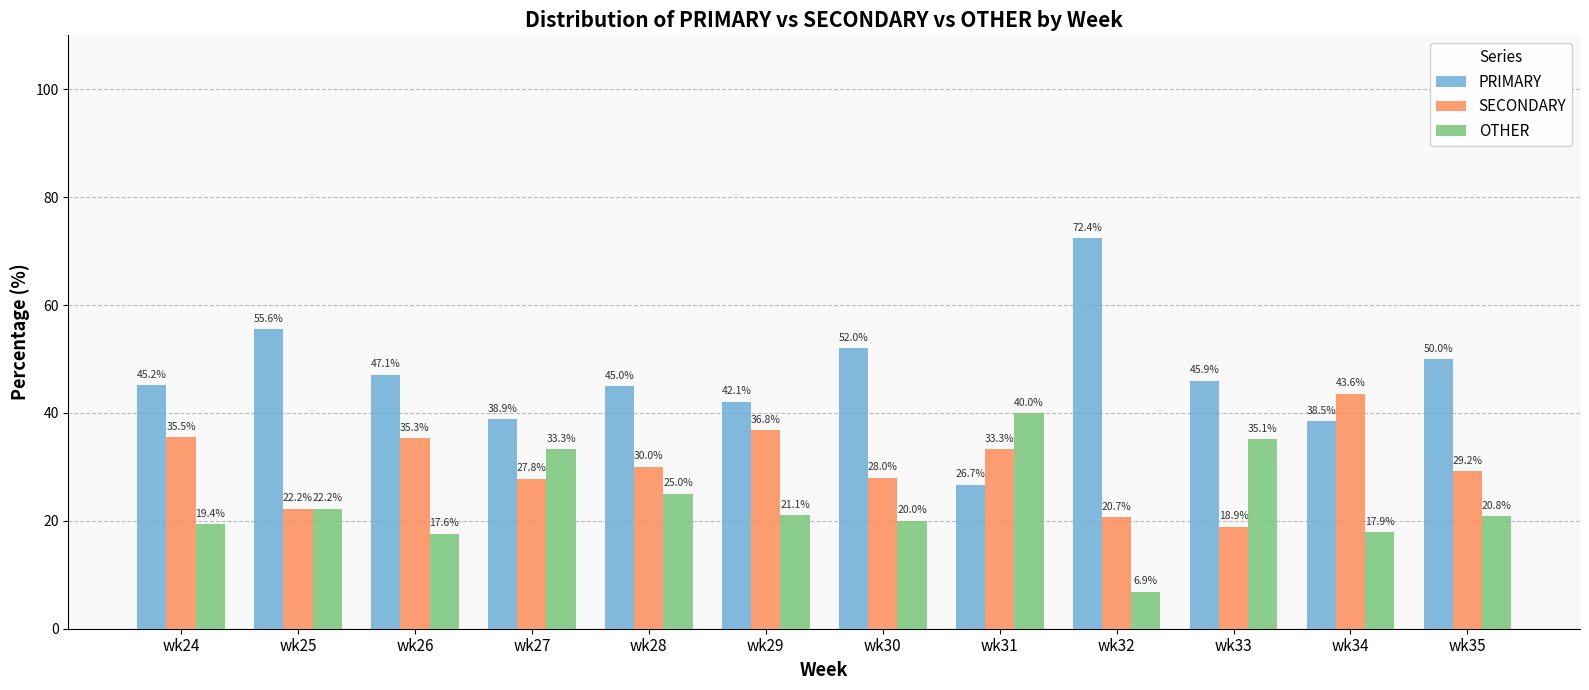

How many data points does each series have?

12